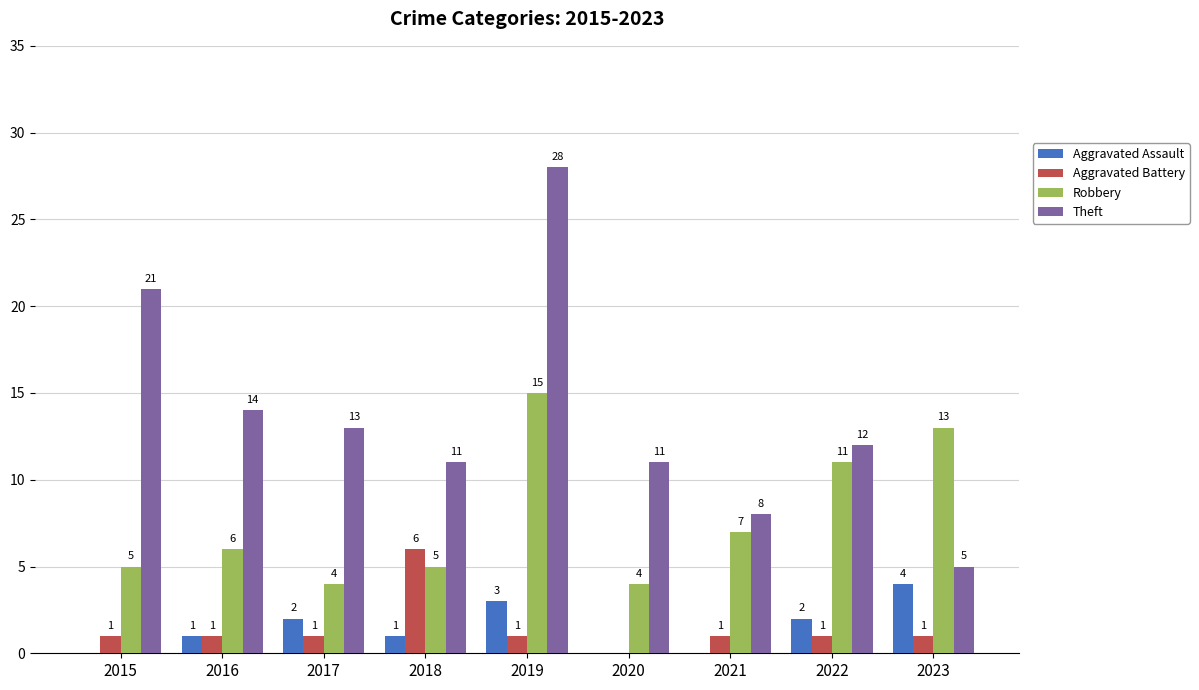

How many values in Aggravated Battery are above zero?

8